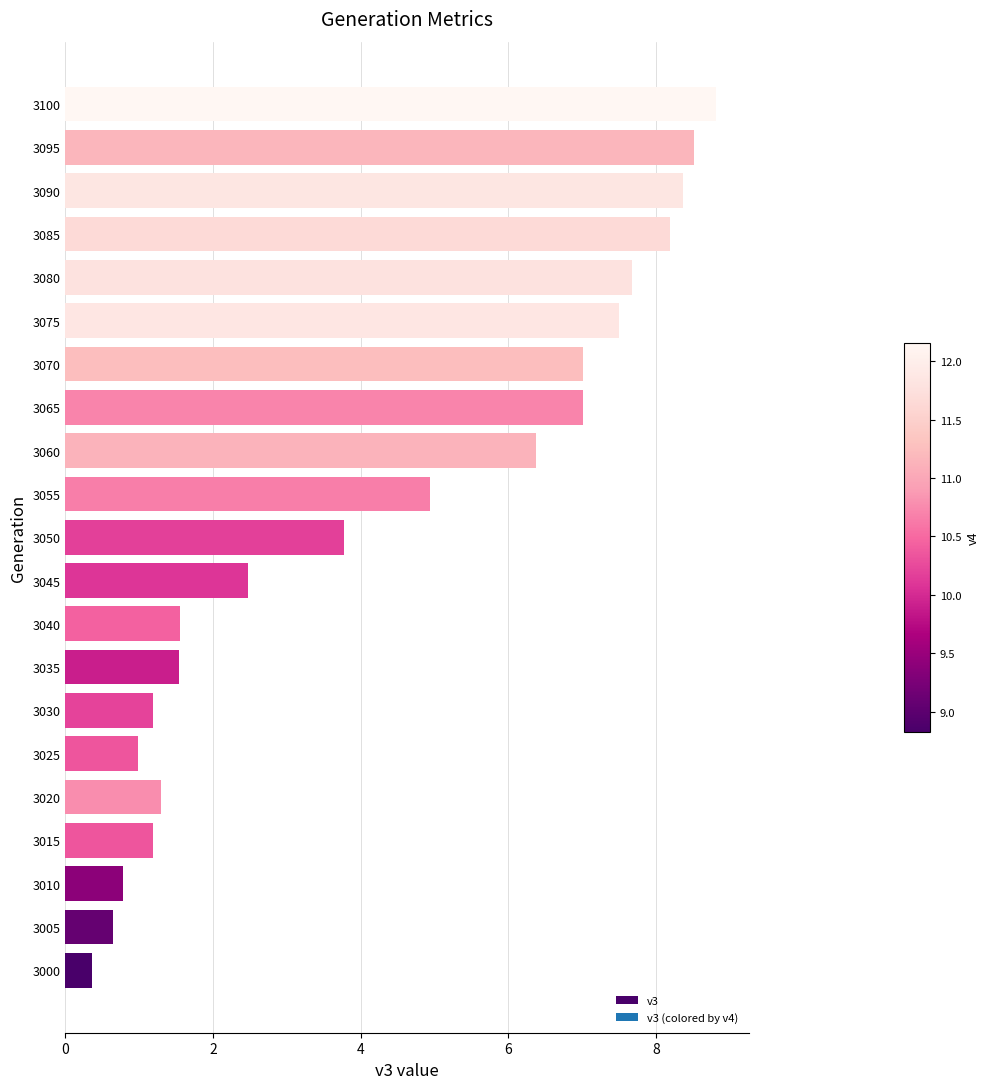

What is the change in value from 3070 to 3100?

+1.8